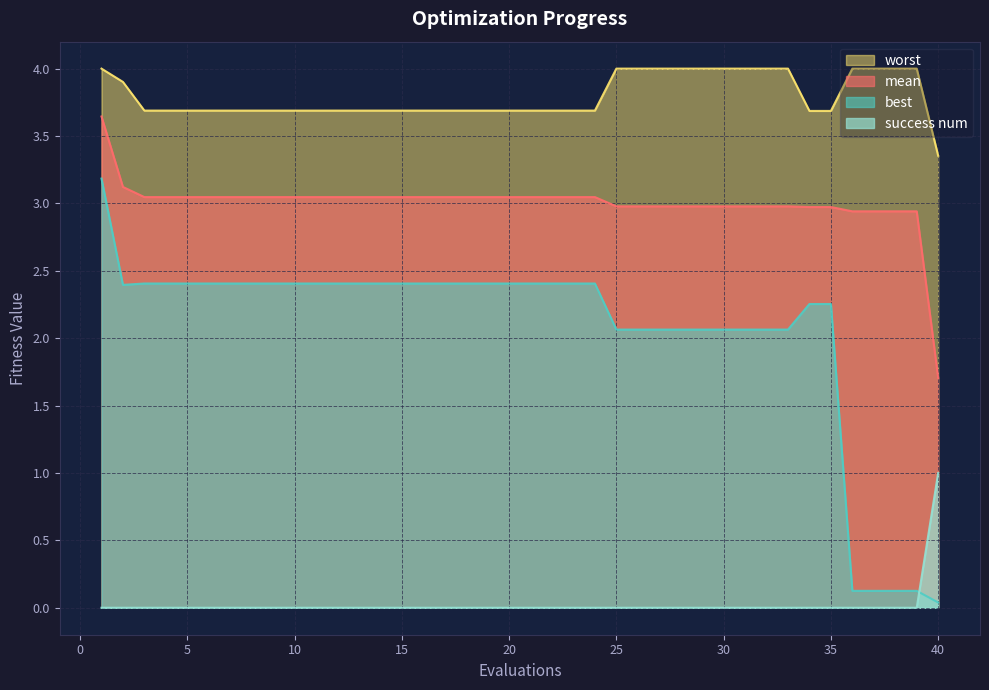

True or false: best and worst intersect in this chart.

False